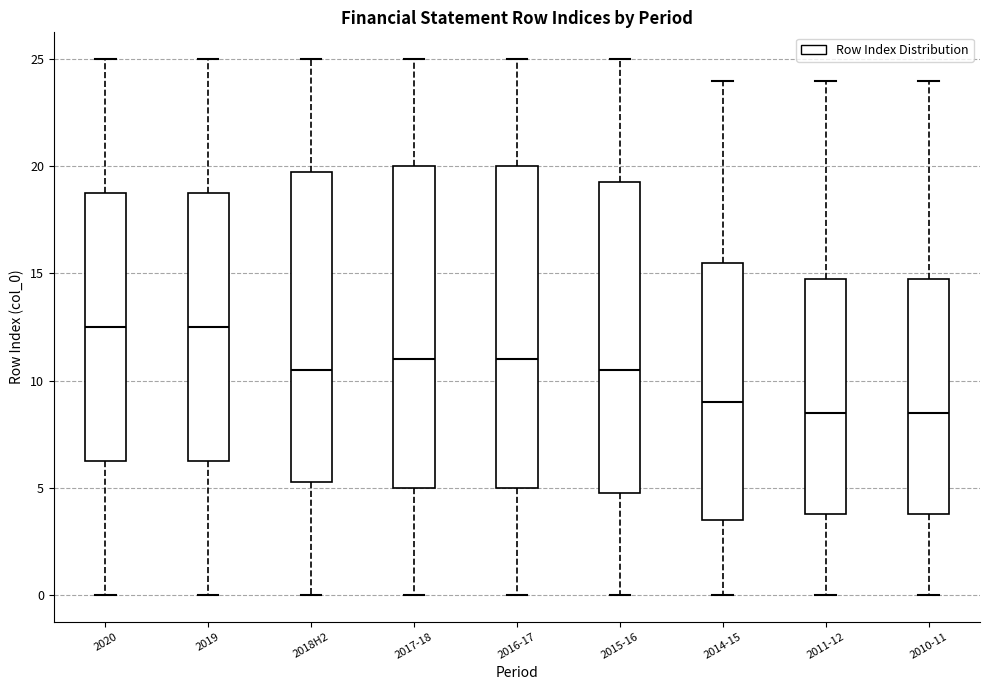

Where is the upper edge of the box for 2018H2 on the y-axis? The values are not printed on the chart, so give them approximately, as read against the axis.

20.0